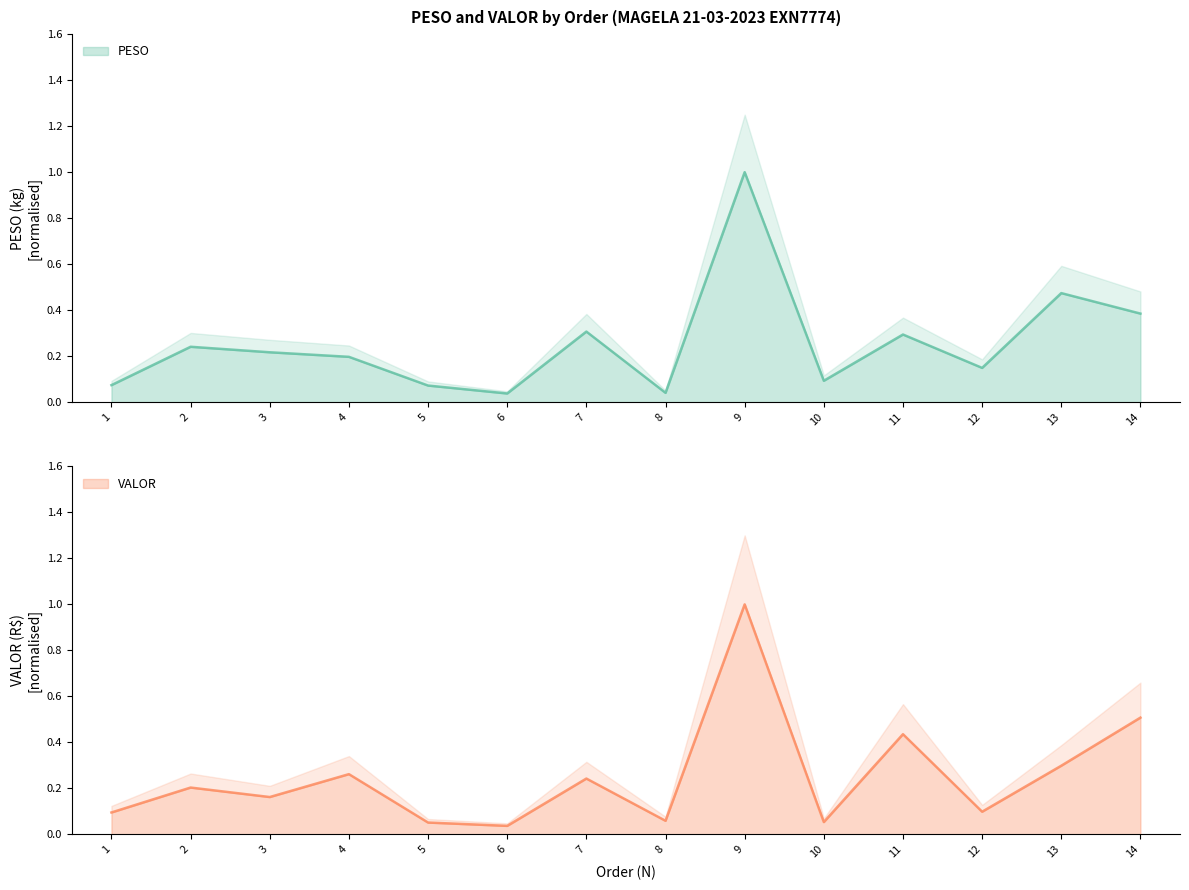

Between 2 and 13, which series saw the biggest shift?

PESO